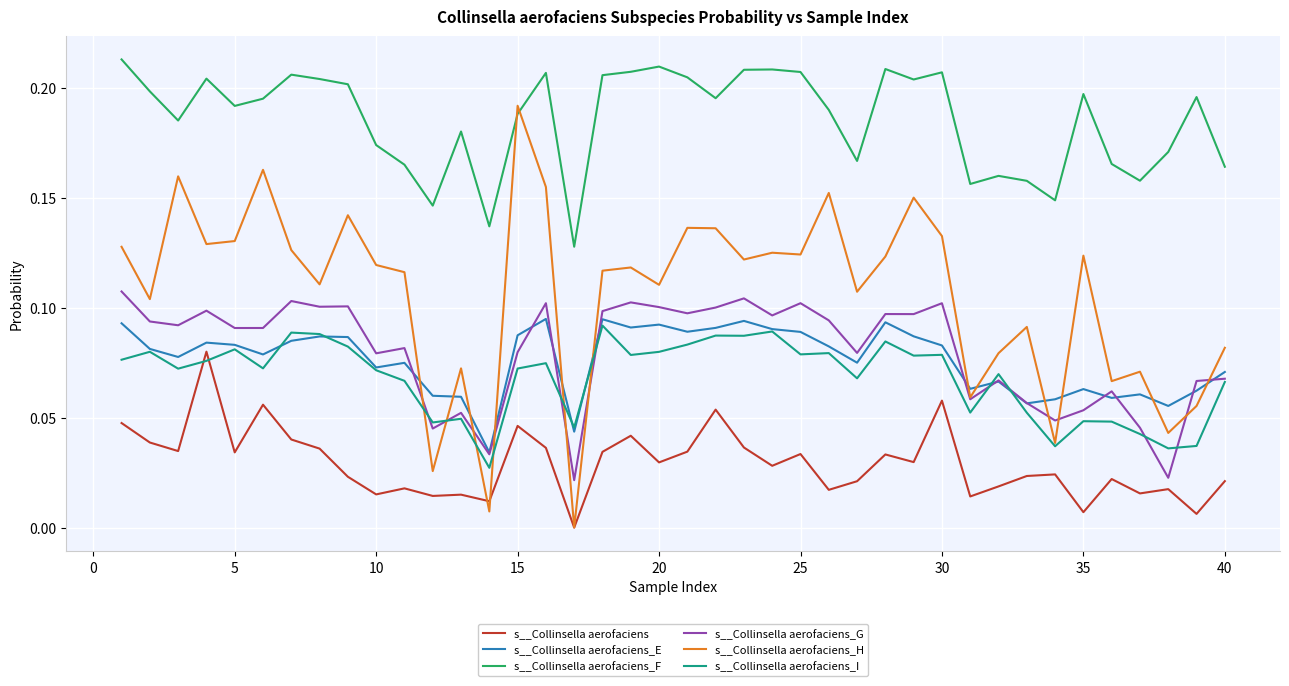

True or false: s__Collinsella aerofaciens_E and s__Collinsella aerofaciens_F cross at least once.

False